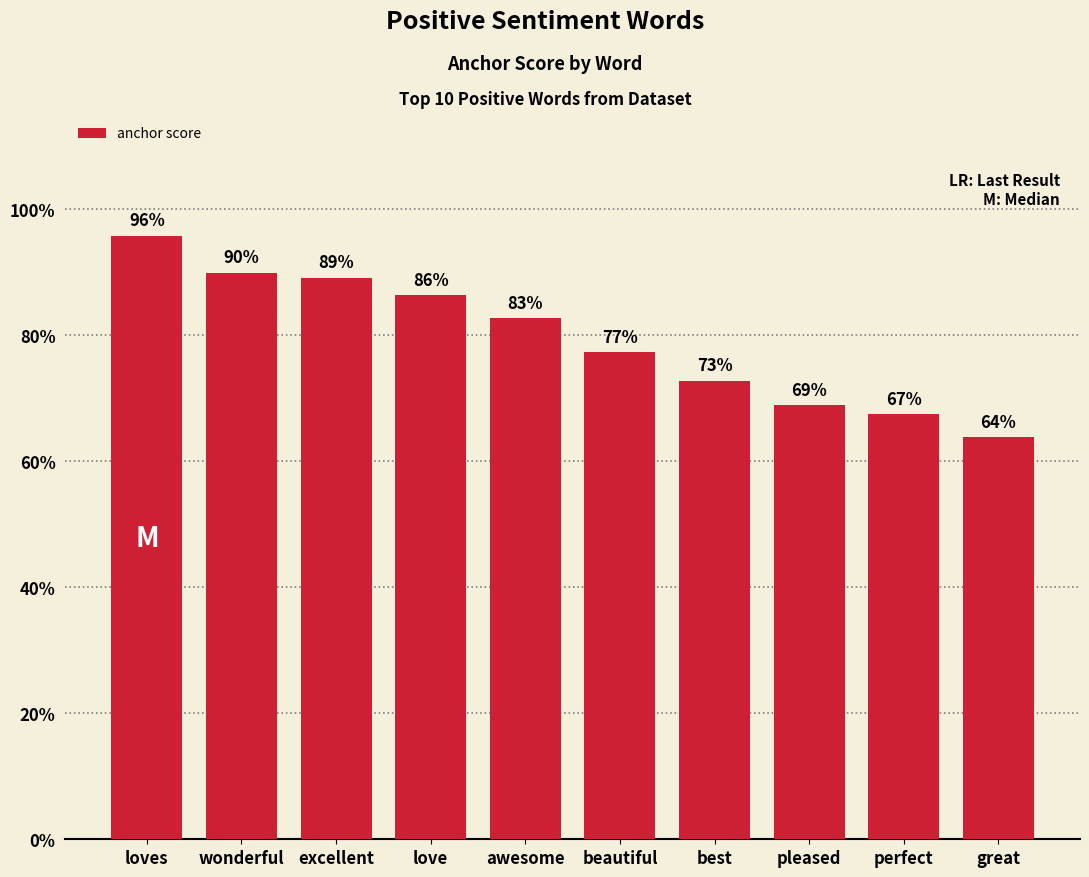

What is the label of the 4th bar from the left?

love